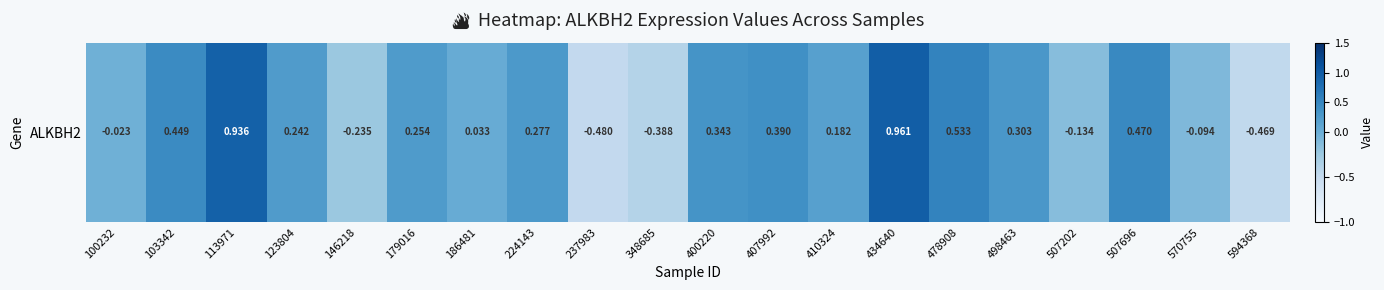

Which has a higher value, 594368 or 103342?

103342